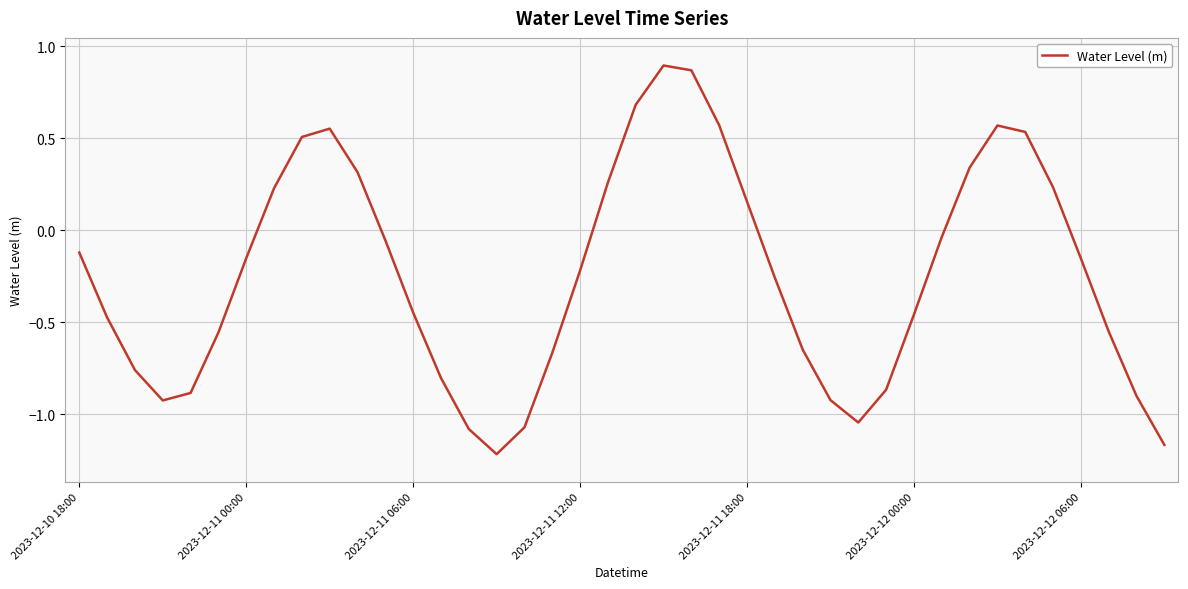

True or false: the data has more than 0 interior local peaks.

True